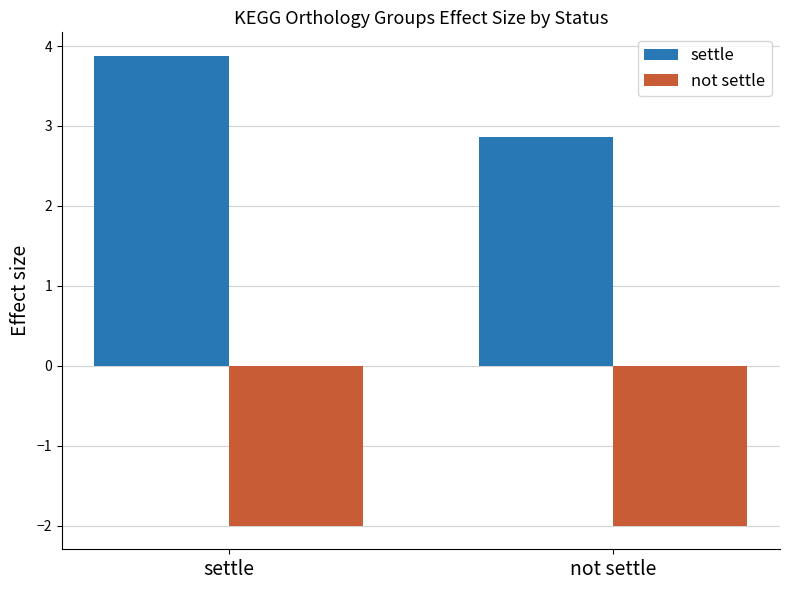

How many series are shown in this chart?

2